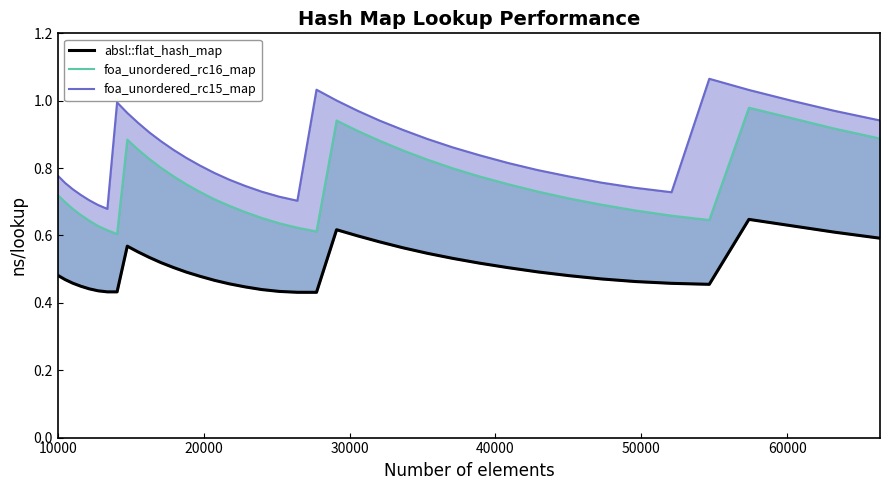

Count the number of data series in this chart.

3